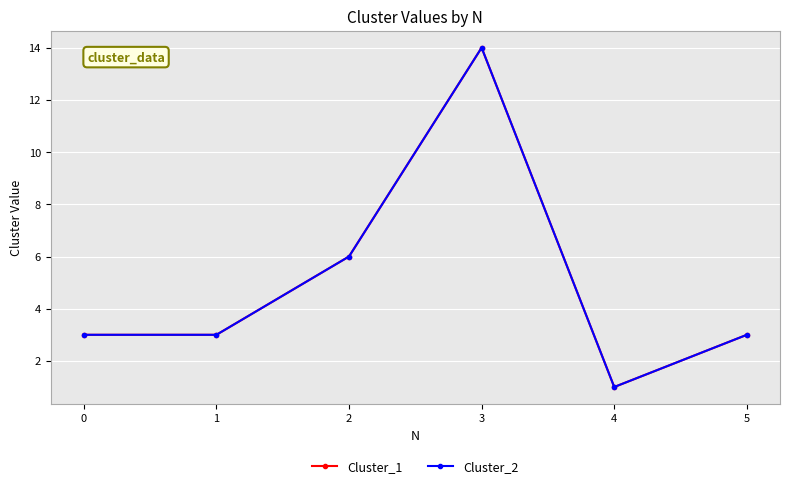

How many interior local peaks does the Cluster_2 series have?

1